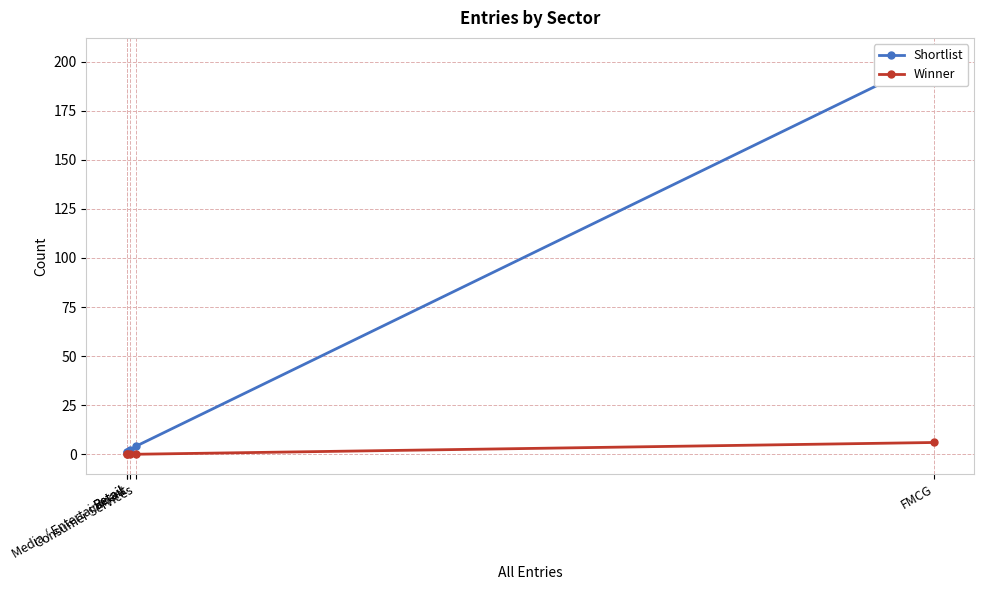

Which category has the highest value across all series?

FMCG